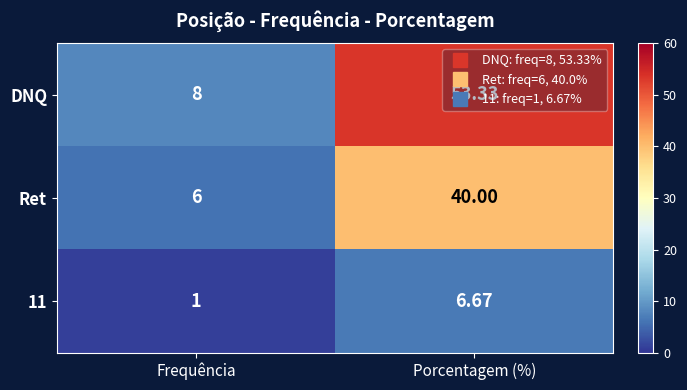

Count the number of data series in this chart.

3